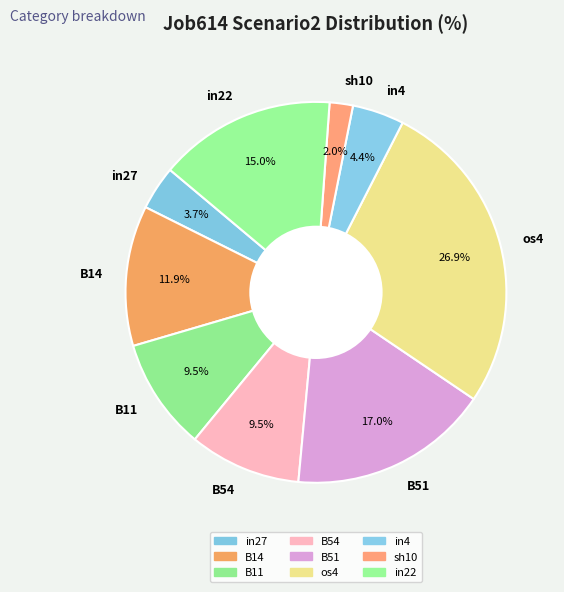

To the nearest percent, what is the average slice percentage?

11%